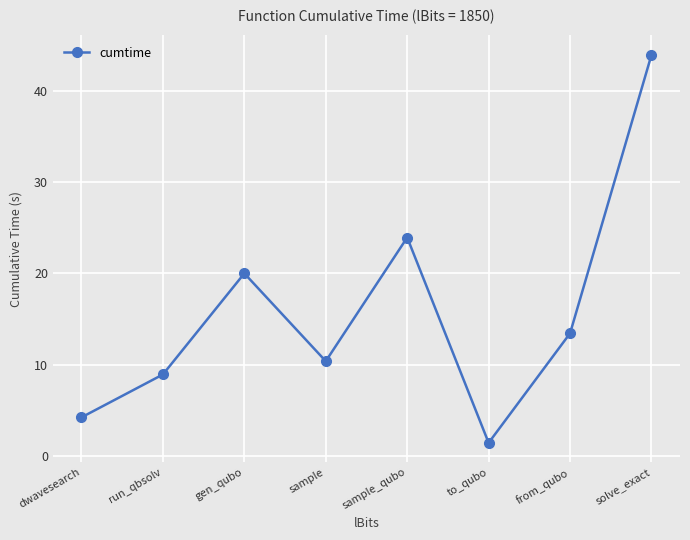

What is the maximum value shown in the chart?

43.9